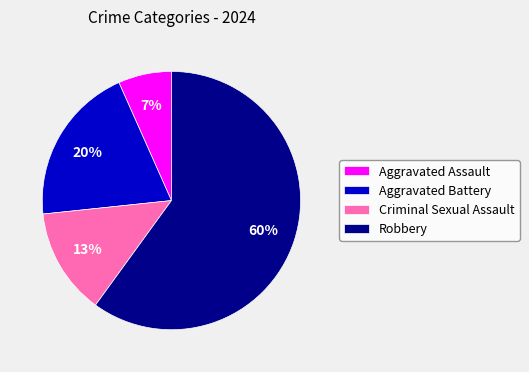

What is the ratio of the value at Aggravated Battery to the value at Criminal Sexual Assault?

1.5